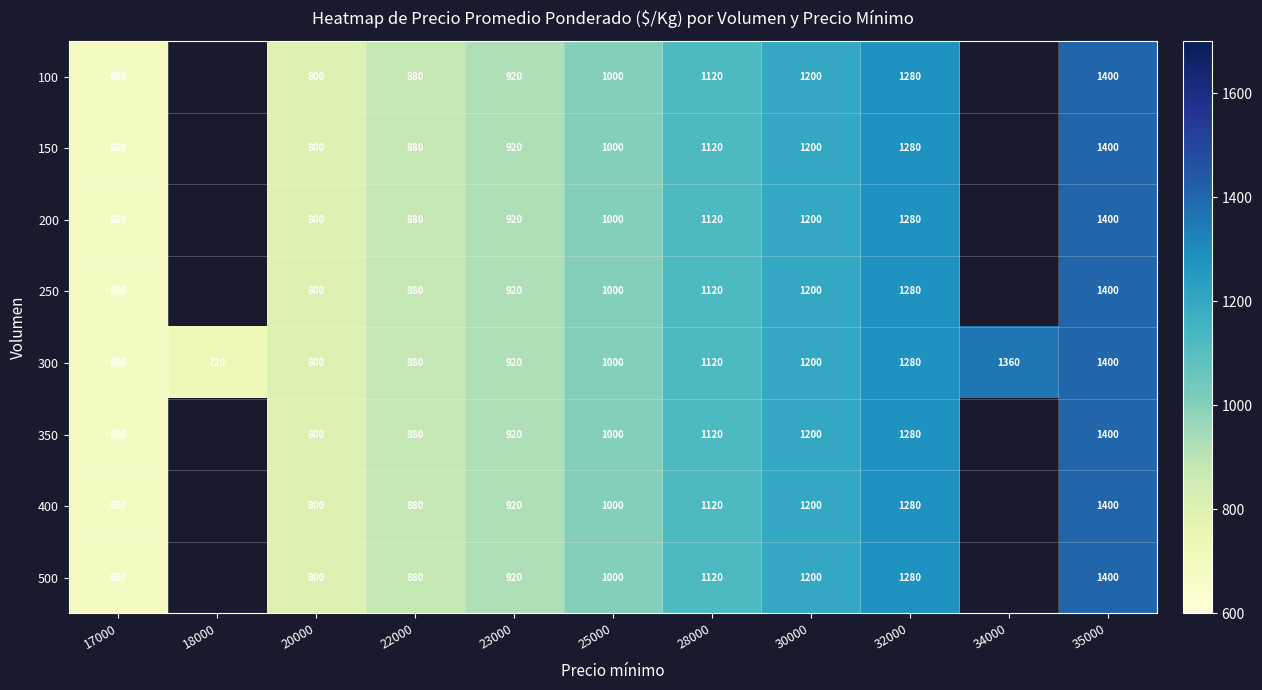

The value of 300 at 17000 is 1042. True or false?

False